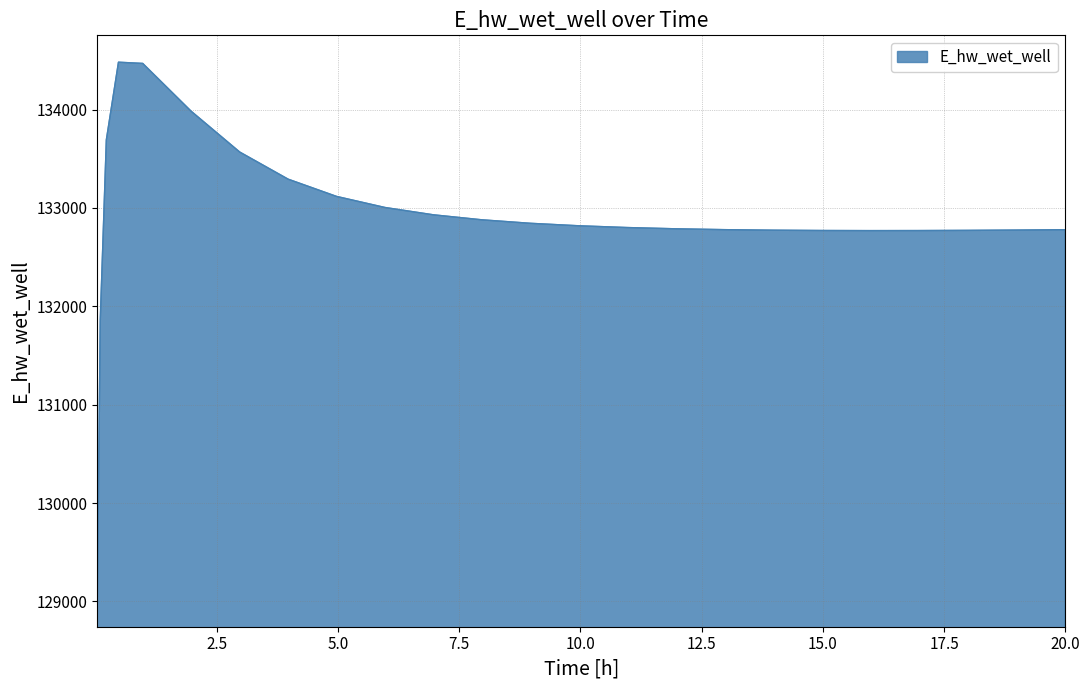

What is the greatest value displayed?

134481.9